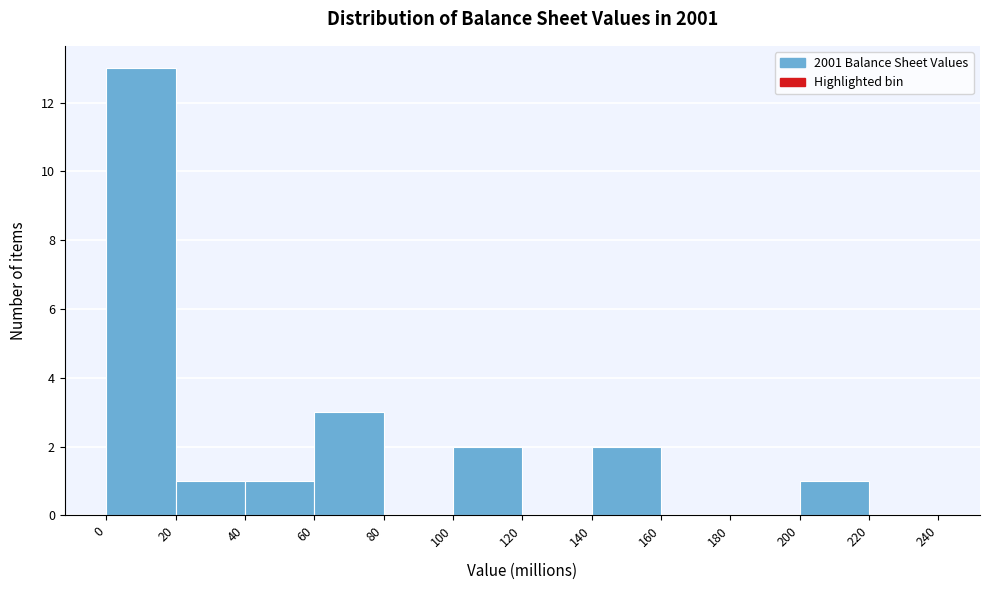

Reading left to right, transcribe this chart: for each bar, give the range it covers on the x-axis and its height. The values are not printed on the chart, so give them approximately, as read against the axis.

0 to 20: 13
20 to 40: 1
40 to 60: 1
60 to 80: 3
80 to 100: 0
100 to 120: 2
120 to 140: 0
140 to 160: 2
160 to 180: 0
180 to 200: 0
200 to 220: 1
220 to 240: 0